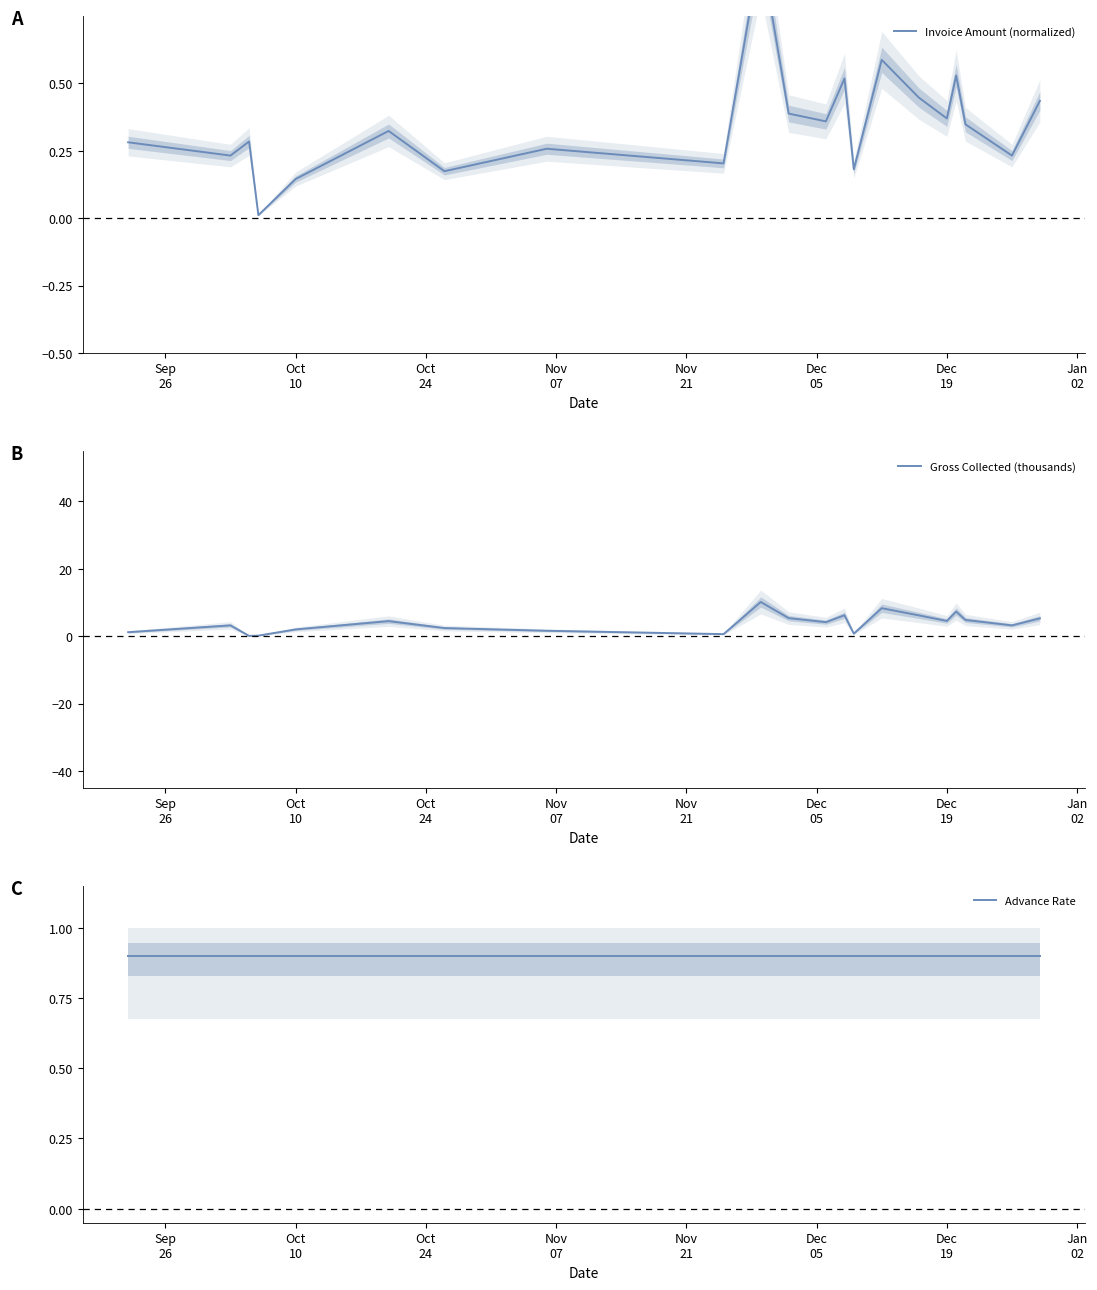

Which series has the widest spread of values?

Gross Collected (thousands)